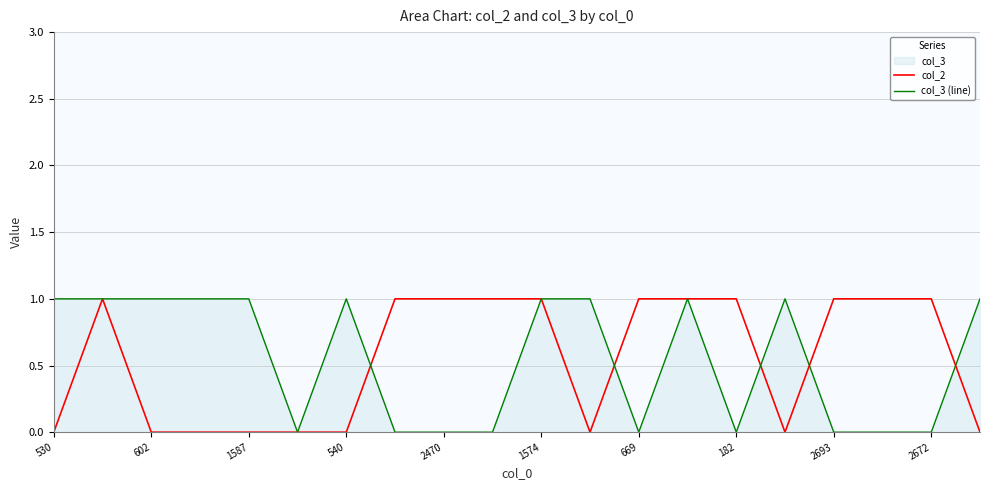

The col_2 series shows 1 at 182. True or false?

True